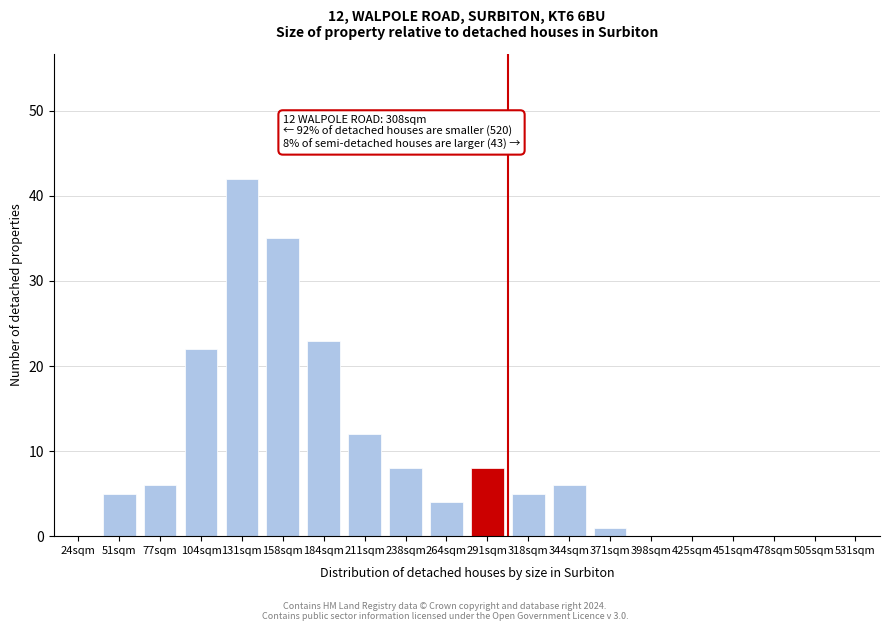

Reading left to right, list all the values displayed in this chart.

24sqm=0	51sqm=5	77sqm=6	104sqm=22	131sqm=42	158sqm=35	184sqm=23	211sqm=12	238sqm=8	264sqm=4	291sqm=8	318sqm=5	344sqm=6	371sqm=1	398sqm=0	425sqm=0	451sqm=0	478sqm=0	505sqm=0	531sqm=0